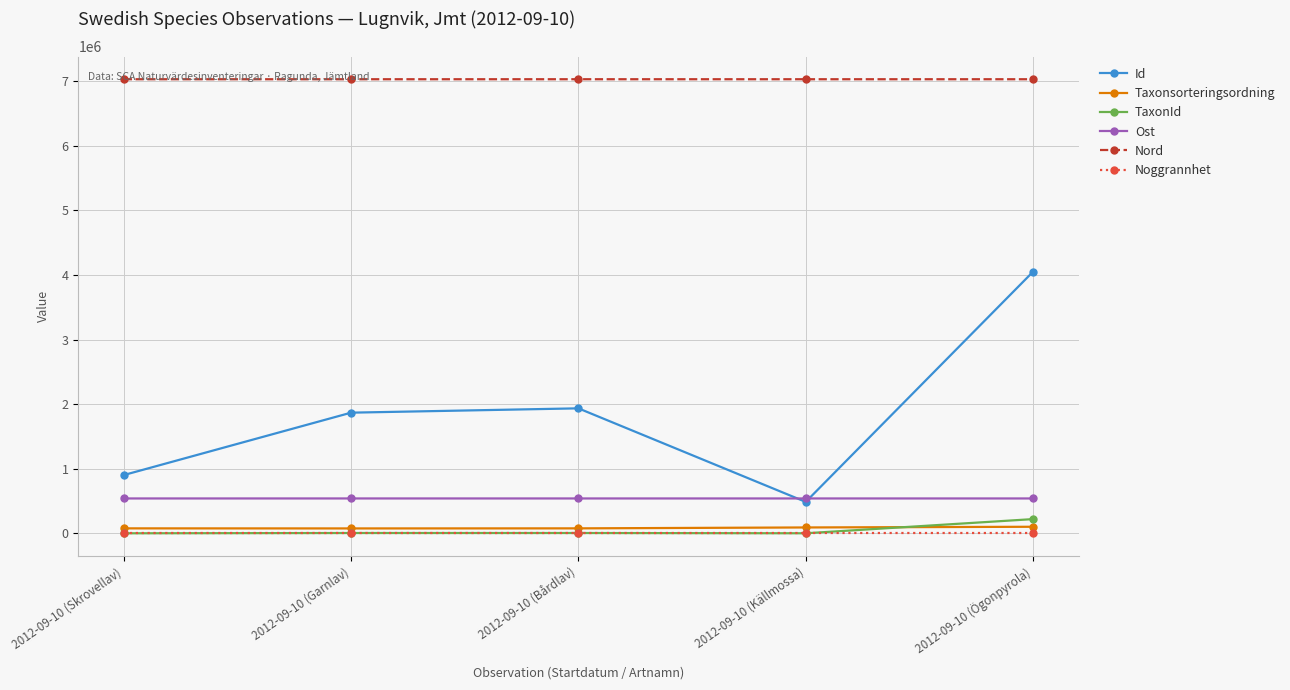

Is it true that Id equals 903550 at 2012-09-10 (Skrovellav)?

True